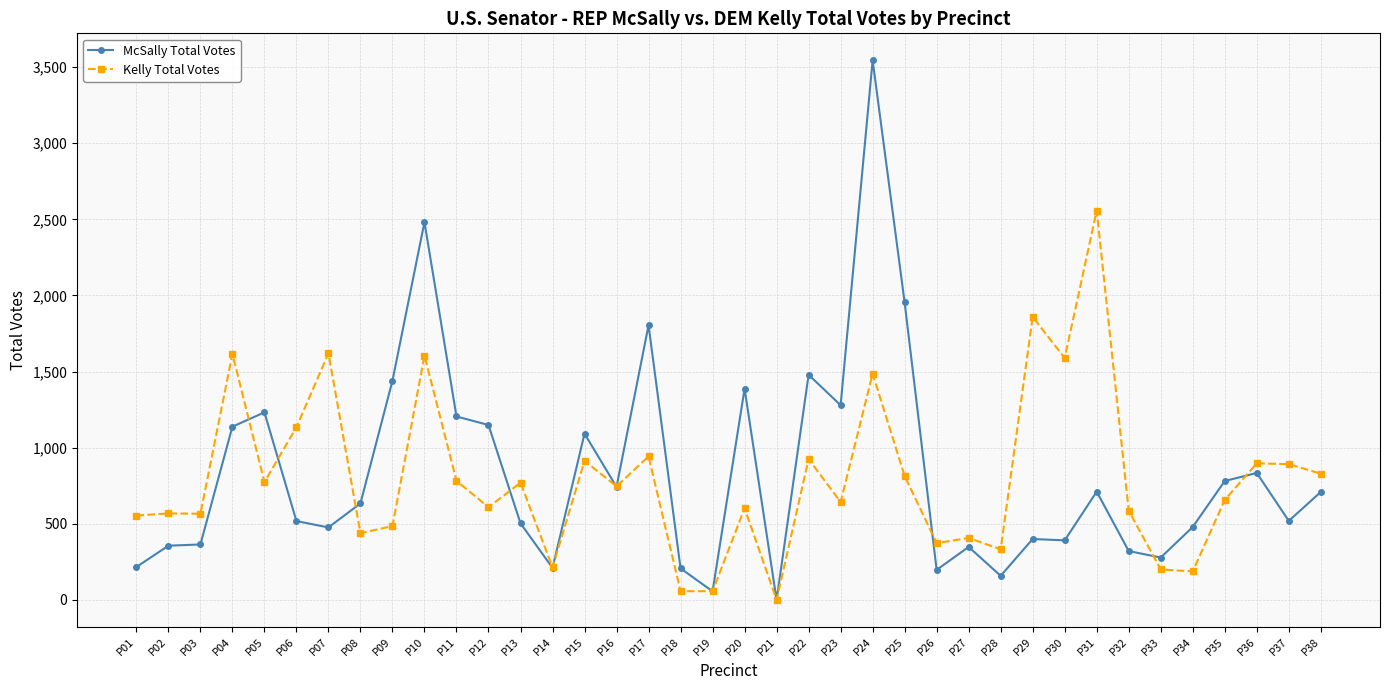

Which label corresponds to the largest value in the chart?

P24